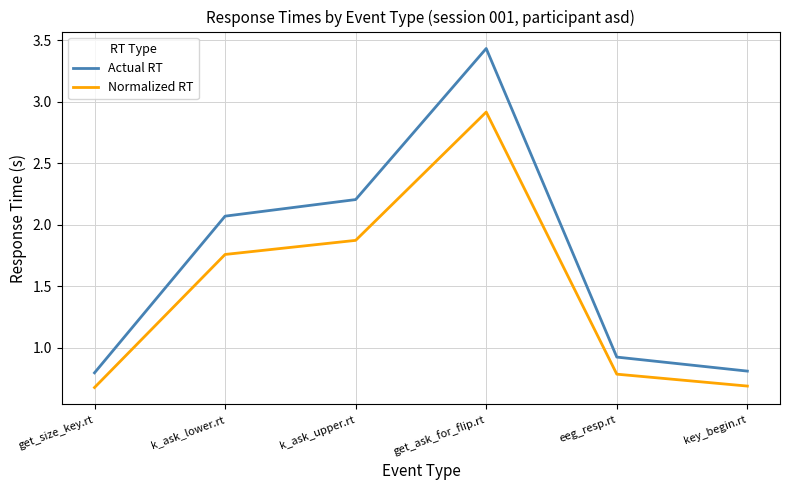

At how many categories does at least one series exceed 3?

1